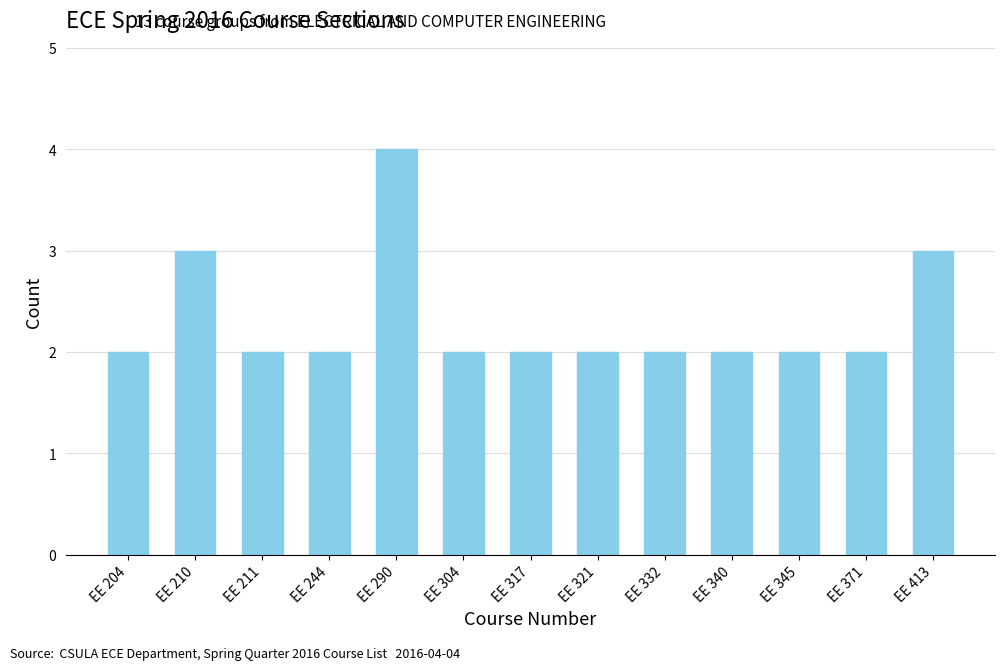

True or false: the data shows 2 at EE 332.

True